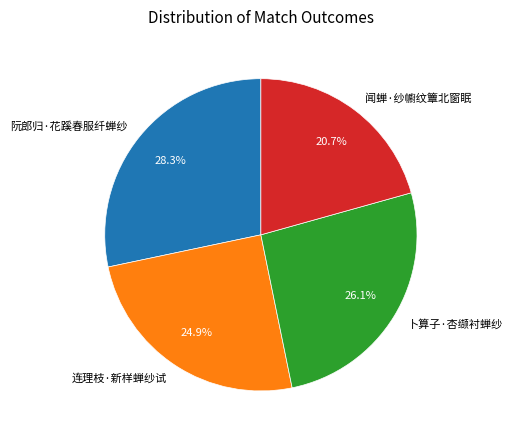

Which category has the biggest portion of the pie?

阮郎归·花蹊春服纤蝉纱